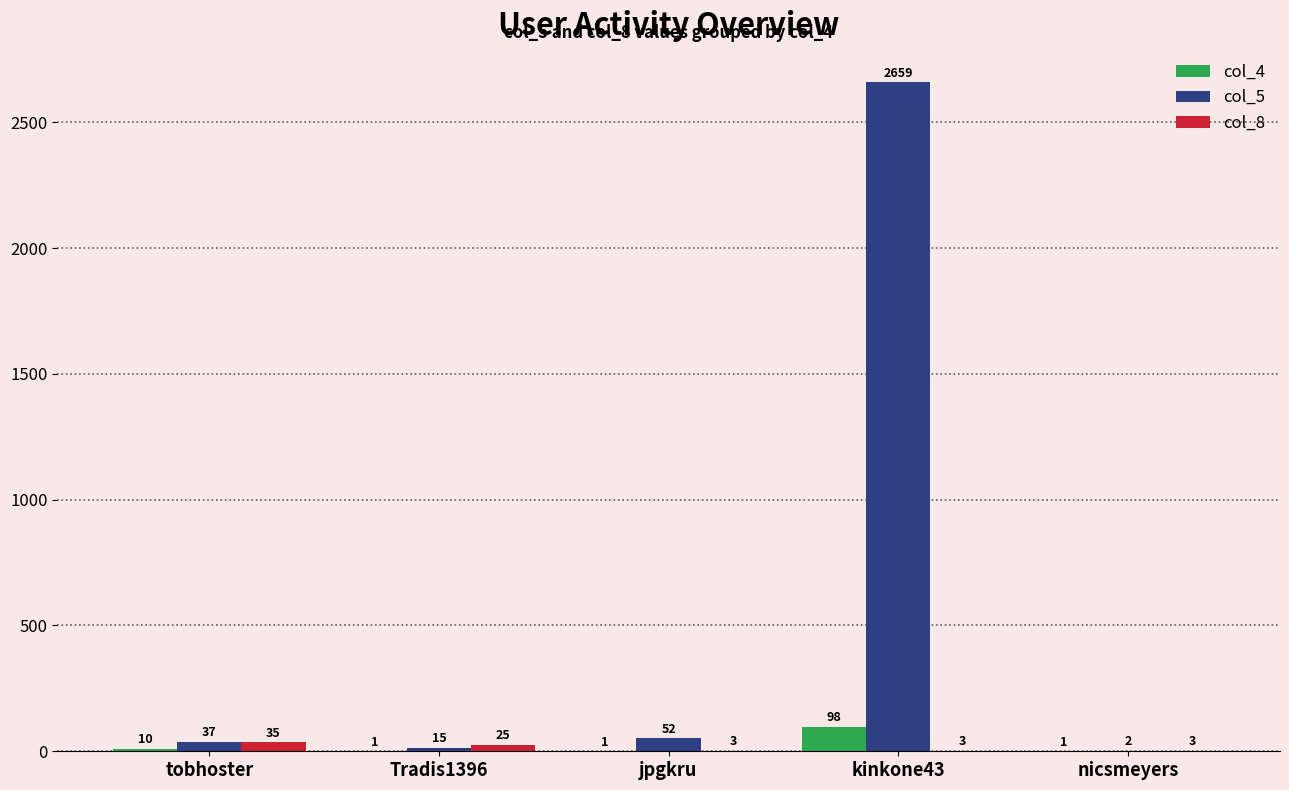

Which series changed the most between kinkone43 and nicsmeyers?

col_5